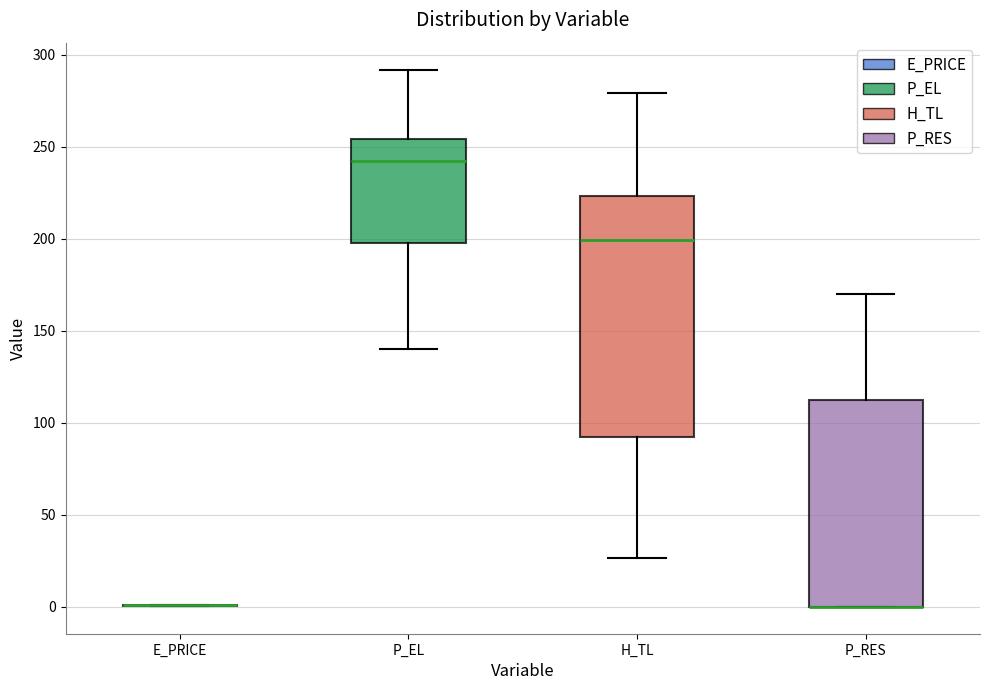

Reading left to right, read every box against the y-axis: the position of its median line, the range the box covers, and the ends of its whiskers. The values are not printed on the chart, so give them approximately, as read against the axis.

E_PRICE: box collapsed to a line at 0, whiskers 0 to 0
P_EL: median 240, box 200 to 255, whiskers 140 to 290
H_TL: median 200, box 90 to 225, whiskers 25 to 280
P_RES: median 0 (drawn on the box's lower edge), box 0 to 110, whiskers 0 to 170